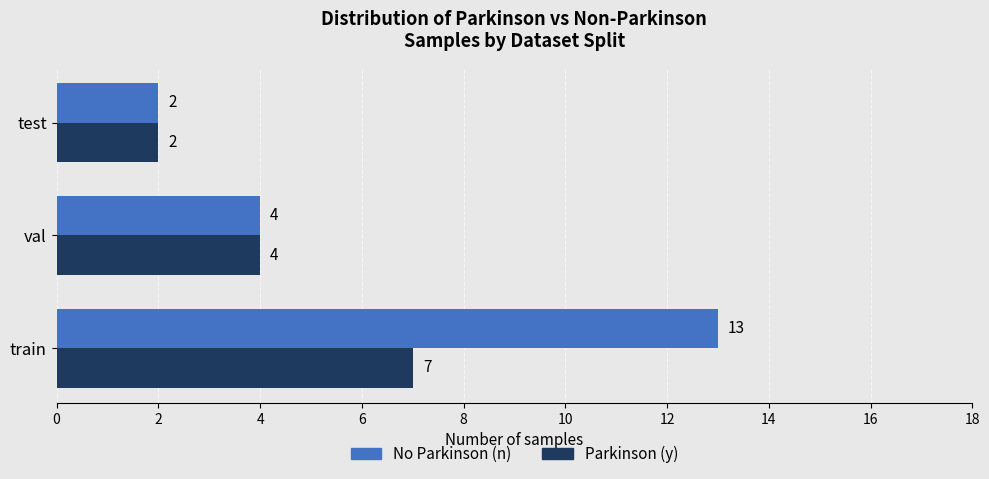

What is the smallest value displayed?

2